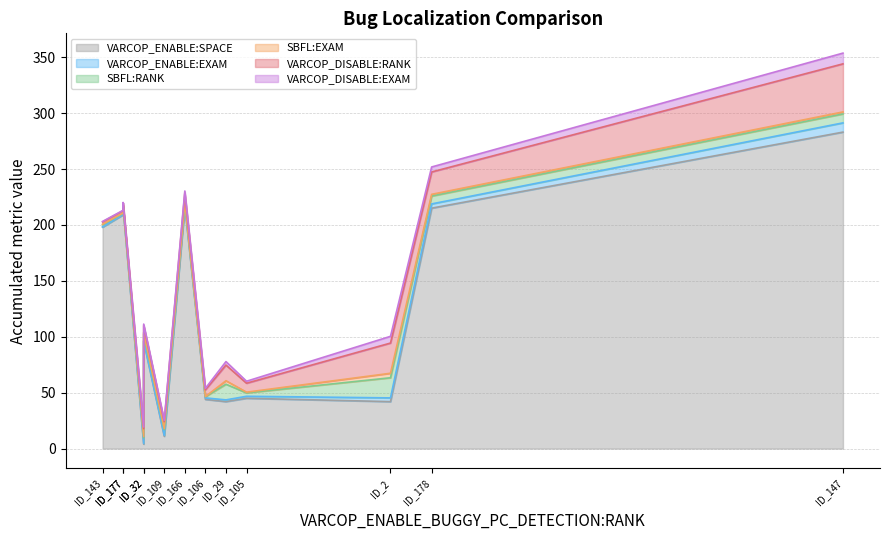

Reading left to right, what are all the values shown in this chart?

VARCOP_ENABLE:SPACE: ID_29=42.0	ID_122=209.0	ID_178=215.0	ID_147=283.0	ID_165=4.0	ID_2=42.0	ID_166=217.0	ID_177=216.0	ID_106=44.0	ID_143=198.0	ID_109=11.0	ID_32=96.0	ID_105=45.0
VARCOP_ENABLE:EXAM: ID_29=1.6	ID_122=0.4	ID_178=3.8	ID_147=8.3	ID_165=0.7	ID_2=3.3	ID_166=1.1	ID_177=0.4	ID_106=1.3	ID_143=0.2	ID_109=0.9	ID_32=0.7	ID_105=1.8
SBFL:RANK: ID_29=14.0	ID_122=1.0	ID_178=7.0	ID_147=8.0	ID_165=5.0	ID_2=18.0	ID_166=2.0	ID_177=1.0	ID_106=1.0	ID_143=2.0	ID_109=5.0	ID_32=6.0	ID_105=3.0
SBFL:EXAM: ID_29=3.1	ID_122=0.2	ID_178=1.6	ID_147=1.8	ID_165=1.1	ID_2=4.0	ID_166=0.4	ID_177=0.2	ID_106=0.2	ID_143=0.4	ID_109=1.1	ID_32=1.3	ID_105=0.7
VARCOP_DISABLE:RANK: ID_29=14.0	ID_122=2.0	ID_178=20.0	ID_147=43.0	ID_165=7.0	ID_2=27.0	ID_166=8.0	ID_177=2.0	ID_106=6.0	ID_143=2.0	ID_109=6.0	ID_32=6.0	ID_105=8.0
VARCOP_DISABLE:EXAM: ID_29=3.1	ID_122=0.4	ID_178=4.5	ID_147=9.6	ID_165=1.6	ID_2=6.0	ID_166=1.8	ID_177=0.4	ID_106=1.3	ID_143=0.4	ID_109=1.3	ID_32=1.3	ID_105=1.8